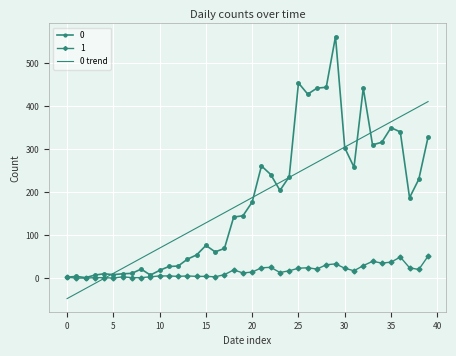

Rank the series by their maximum value, from highest to lowest.

0, 0 trend, 1